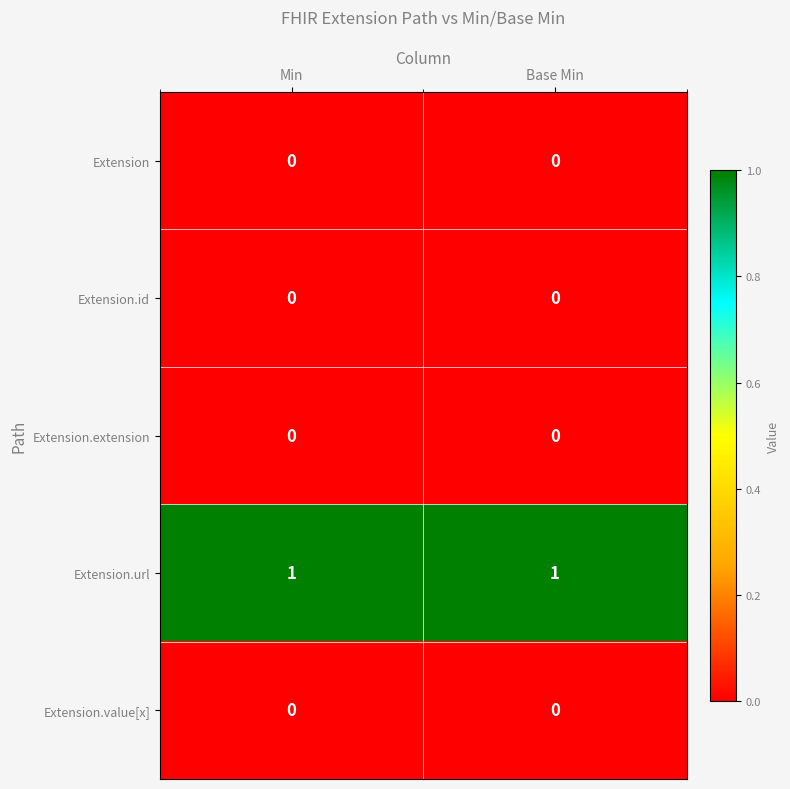

Is it true that Extension.value[x] equals 0 at Min?

True